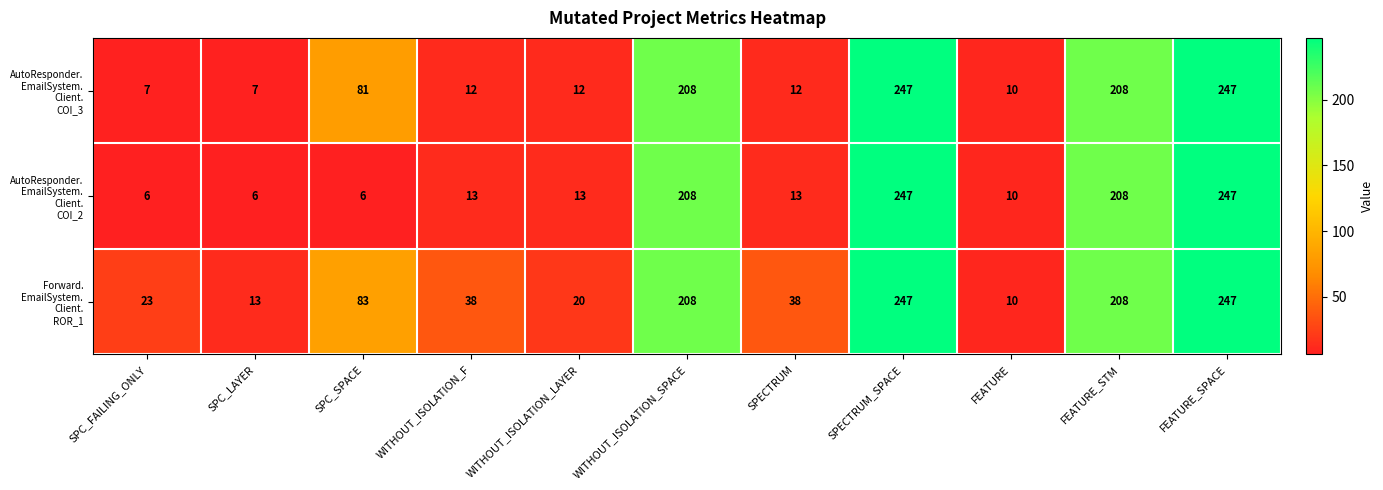

At how many categories does at least one series exceed 201?

4